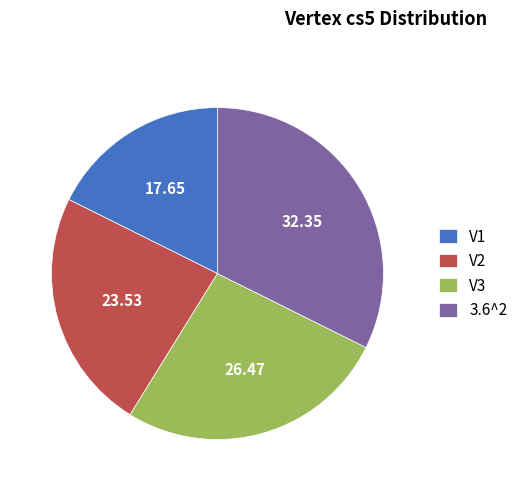

Combined, do V2 and 3.6^2 account for over 50%?

Yes